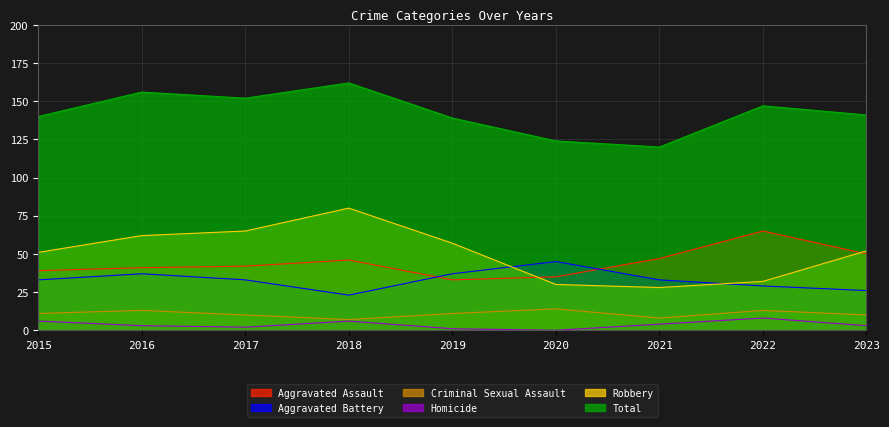

Where does the Criminal Sexual Assault series first go above 11?

2016